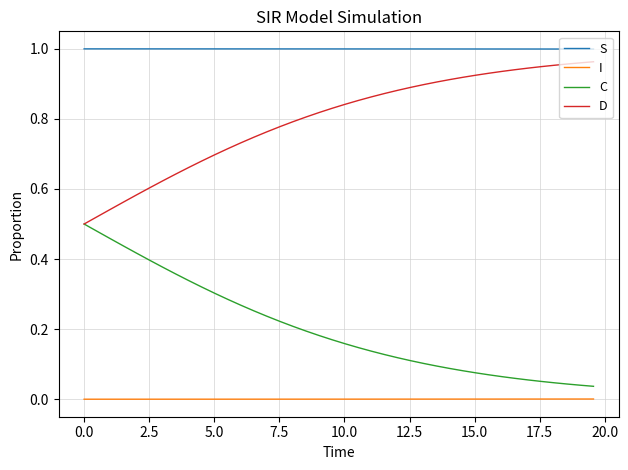

List the series in order of their overall mean, lowest first.

I, C, D, S